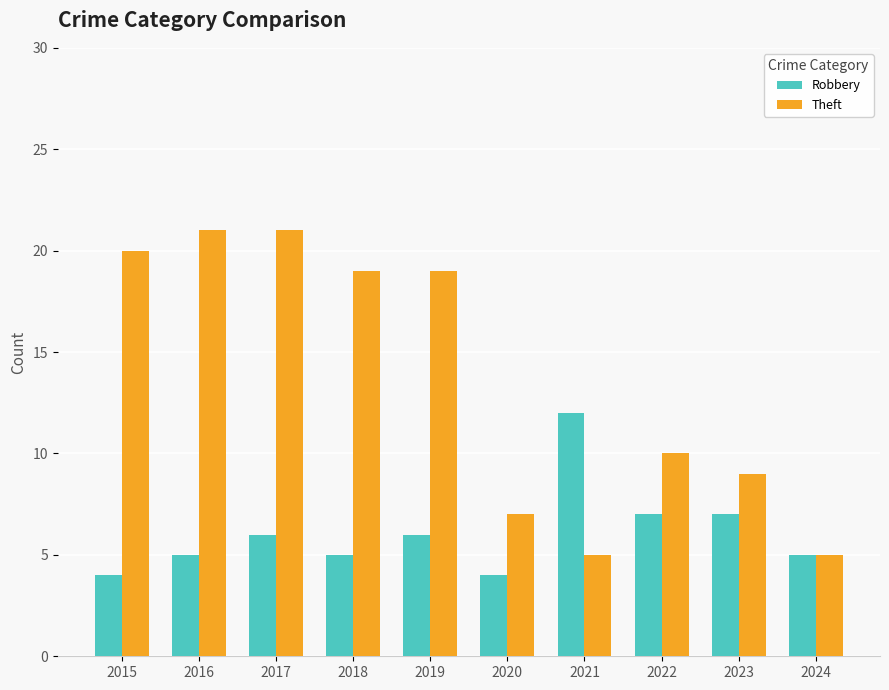

What is the difference between the maximum and minimum values in the Theft series?

16